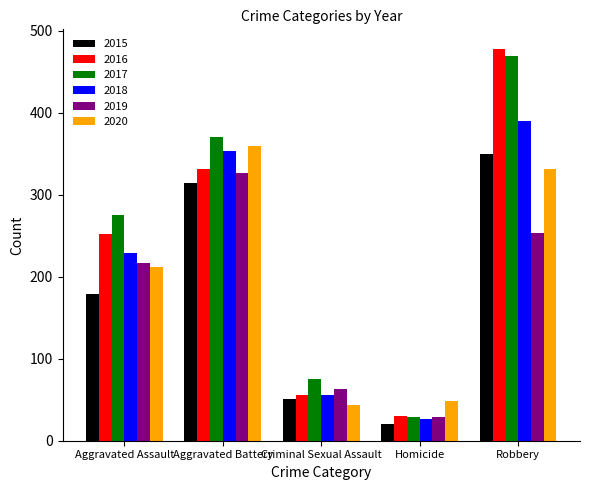

What is the average value of the 2015 series?

183